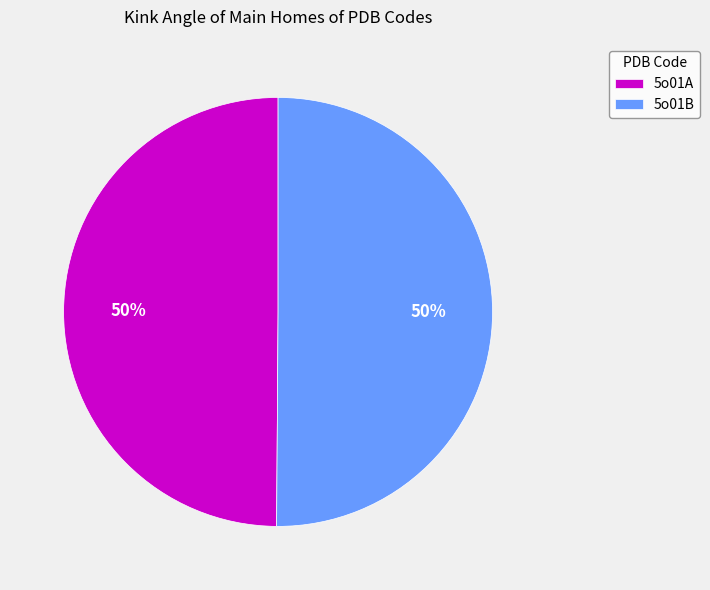

The 5o01A slice represents 50% of the pie. True or false?

True